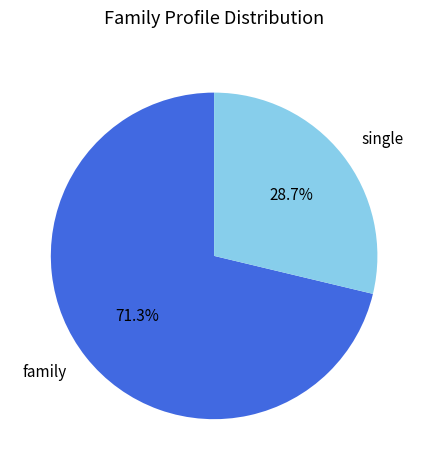

What is the ratio of the value at family to the value at single?

2.5